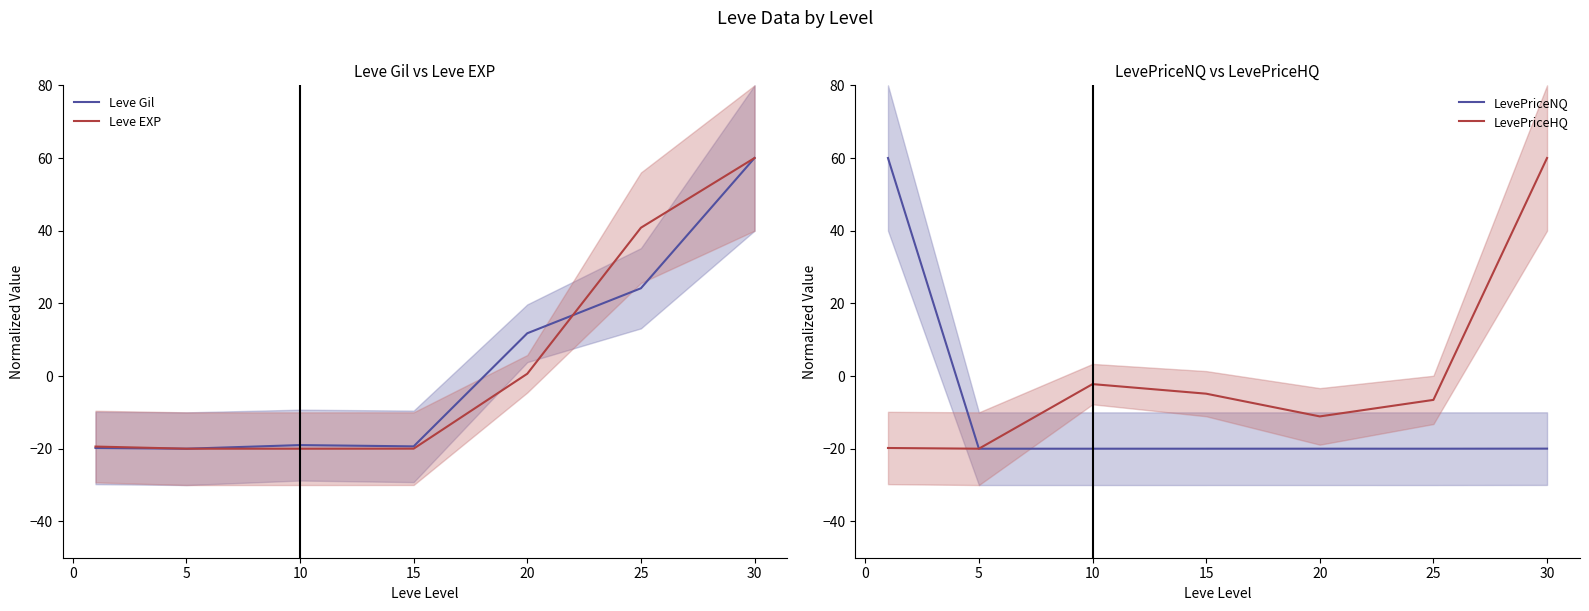

Which series has the widest spread of values?

Leve Gil